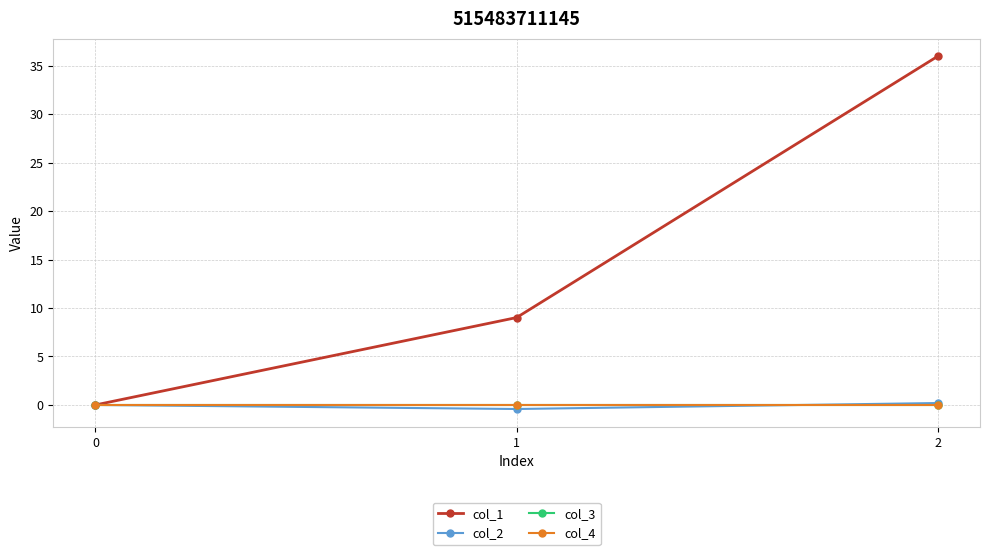

True or false: col_4 has a value of 0.0 at 1.

True